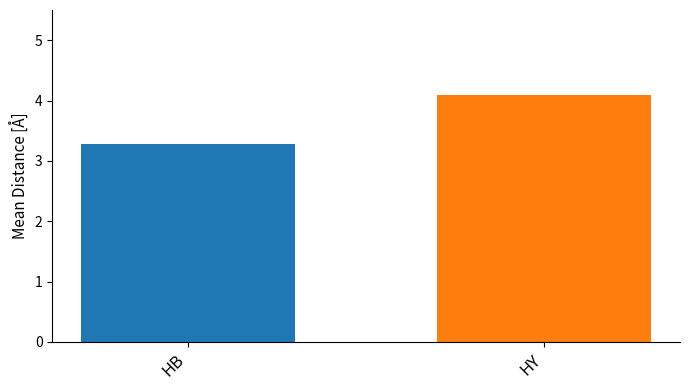

What is the smallest value displayed?

3.3